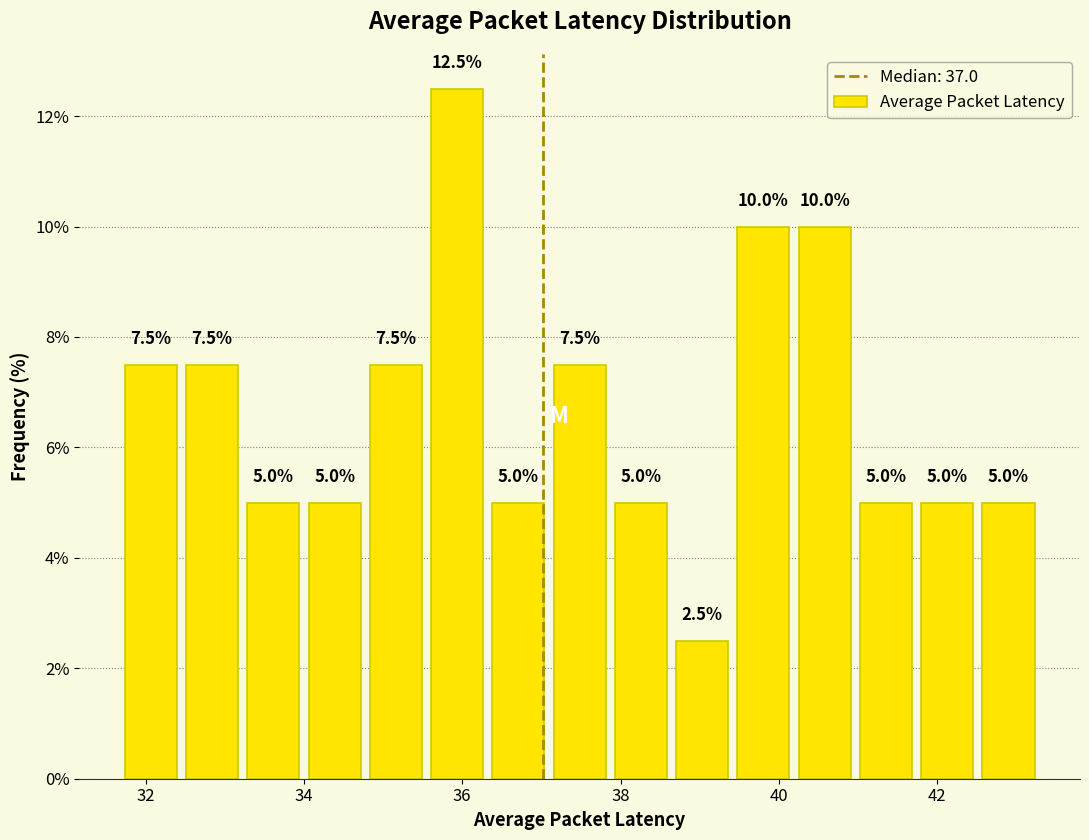

Read against the x-axis, roughly where is the centre of the tallest bar?

36.0